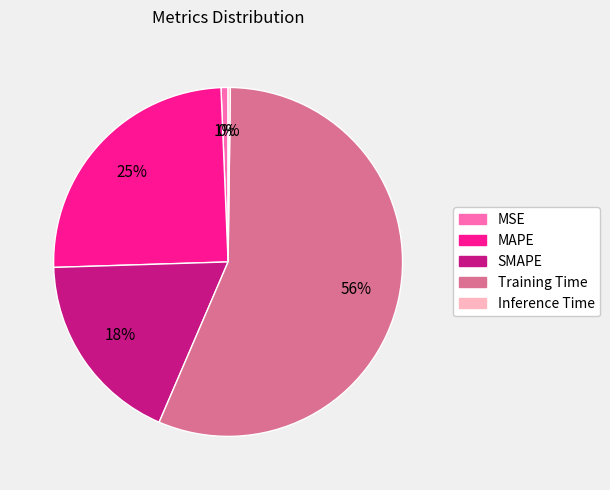

Is the sum of MSE and Training Time greater than half?

Yes